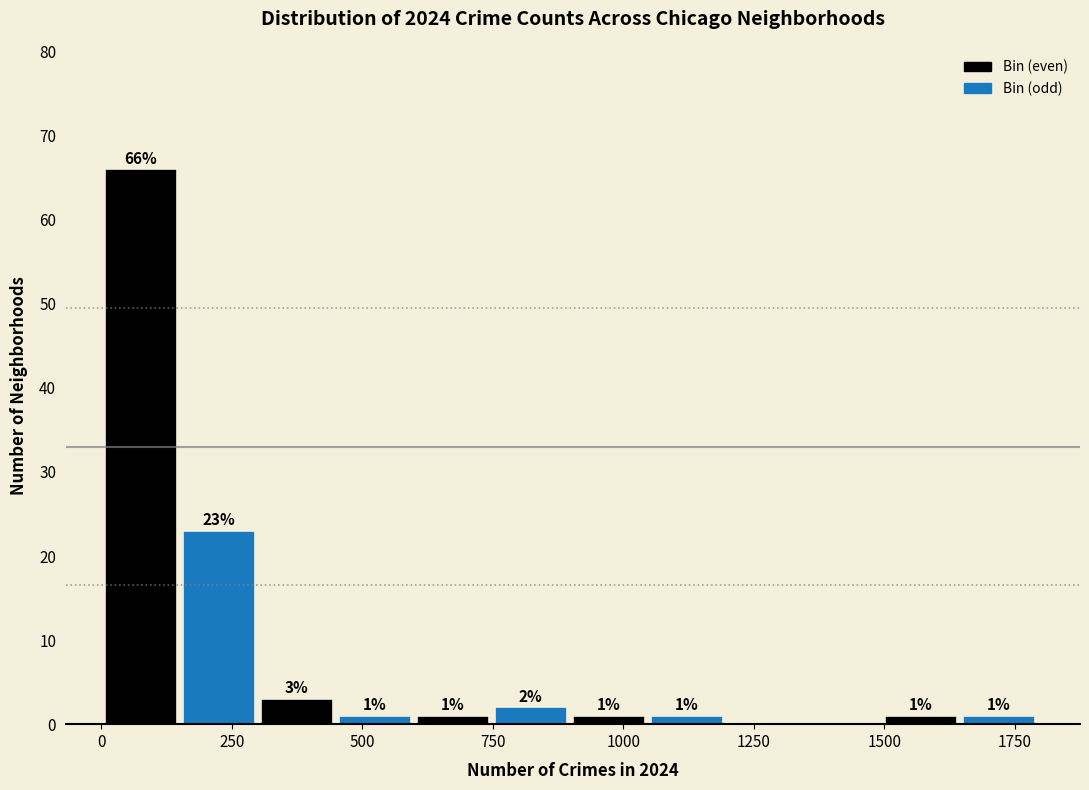

Around what value on the x-axis is the tallest bar? Give the approximate position of its centre, as read against the axis.

100